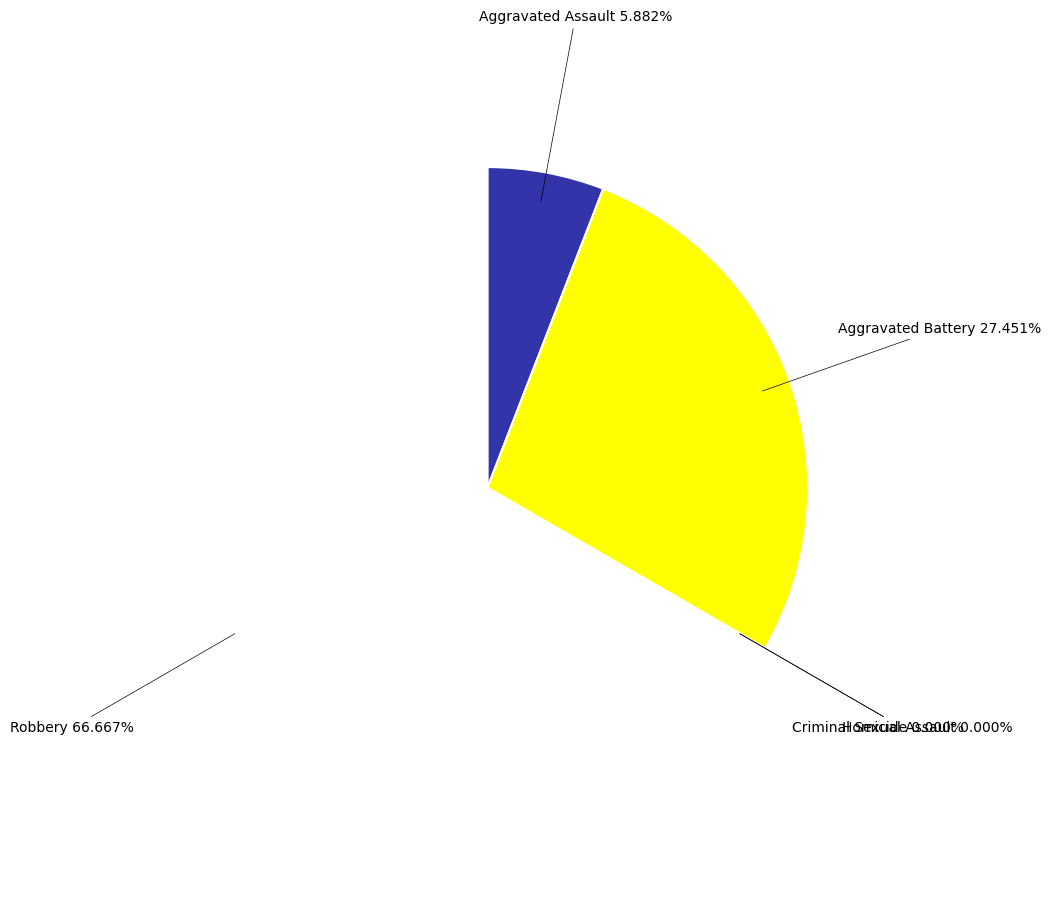

Which category has the biggest portion of the pie?

Robbery